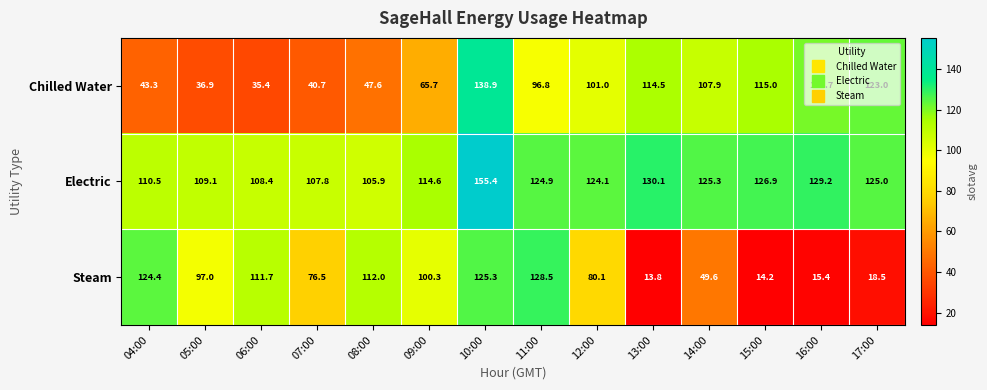

How many data points in Chilled Water are less than 101?

7